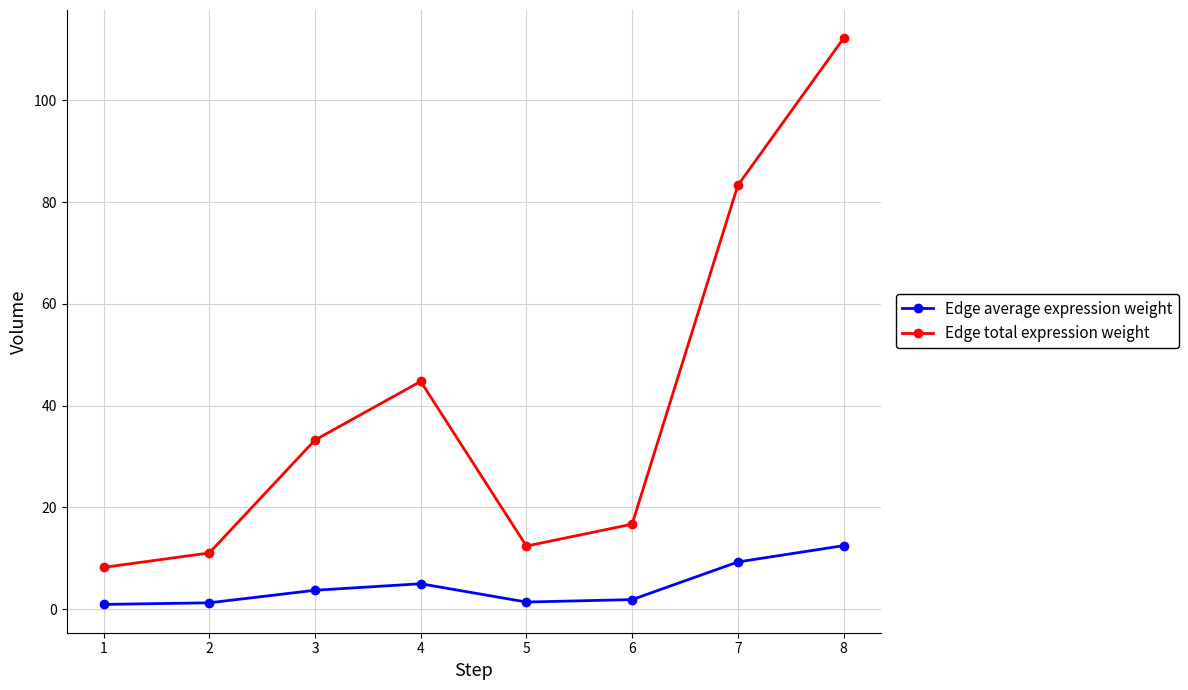

Count the number of data series in this chart.

2